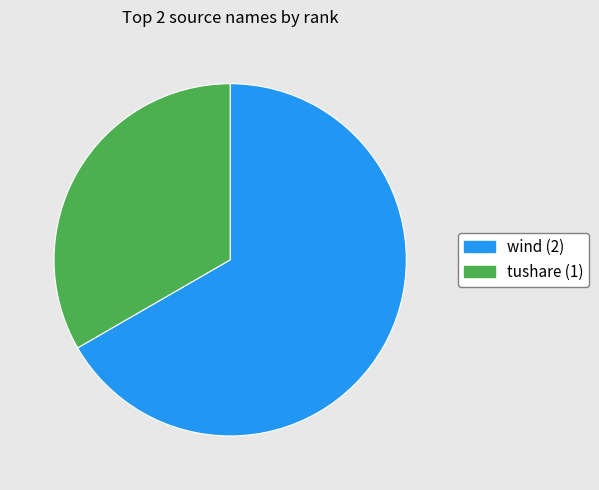

Does wind represent more than half of the total?

Yes